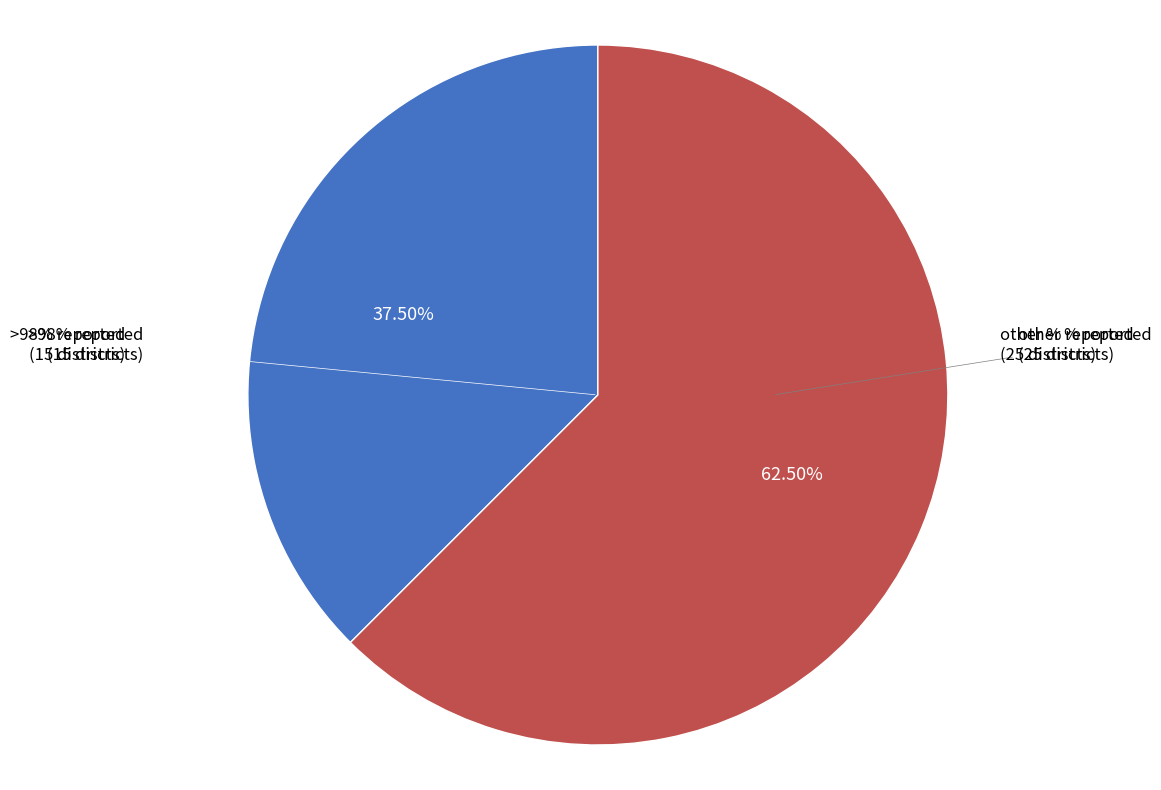

To the nearest percent, what is the difference between the 90%-97% reported and >98% reported slice percentages?

45%